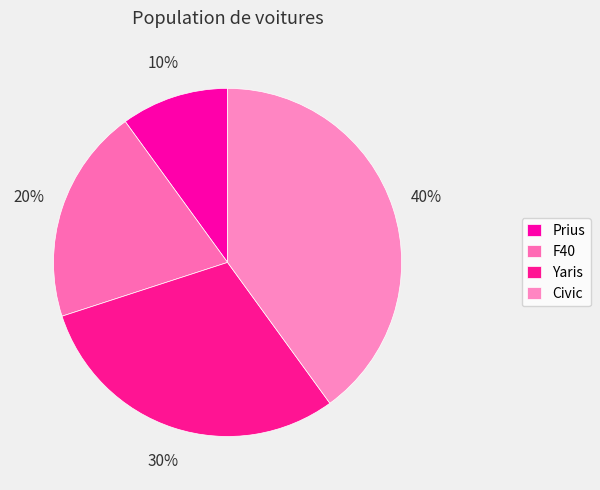

Does Yaris represent more than half of the total?

No